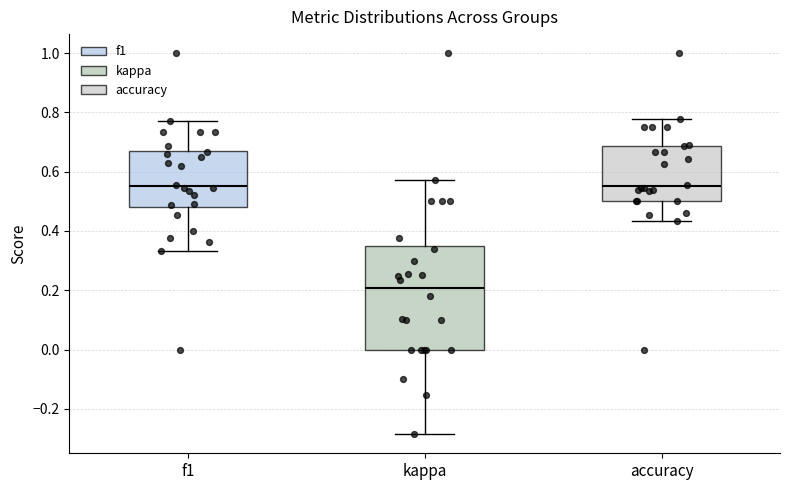

Reading left to right, transcribe this box plot: for each box, give where its median line is, the range the box spans, and where its two whiskers end, as read against the y-axis. The values are not printed on the chart, so give them approximately, as read against the axis.

f1: median 0.56, box 0.48 to 0.68, whiskers 0.34 to 0.78
kappa: median 0.20, box 0.00 to 0.34, whiskers -0.28 to 0.58
accuracy: median 0.56, box 0.50 to 0.68, whiskers 0.44 to 0.78